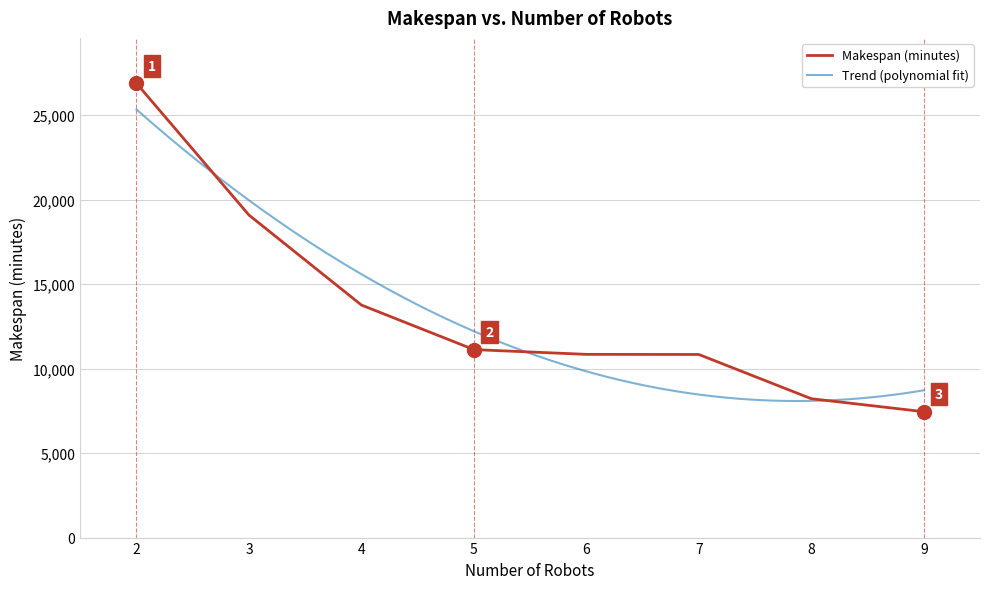

The chart shows a value of 11124 at 5. True or false?

True